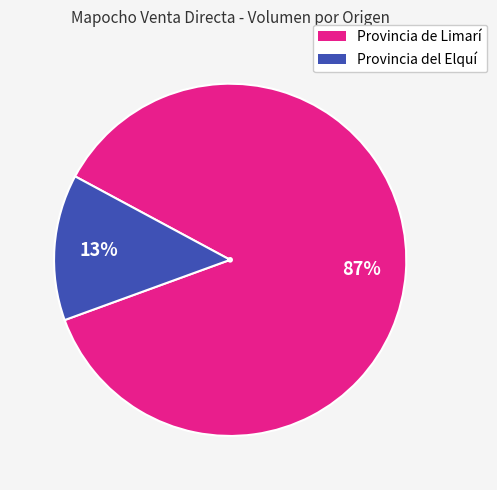

Count the number of slices in the pie.

2